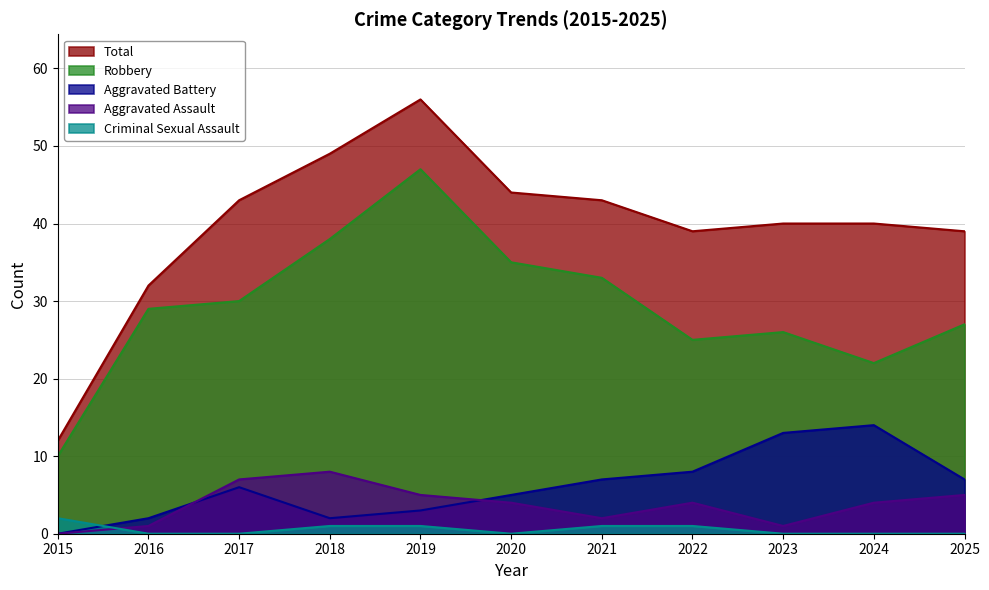

What is the difference between the Aggravated Battery values at 2020 and 2016?

3